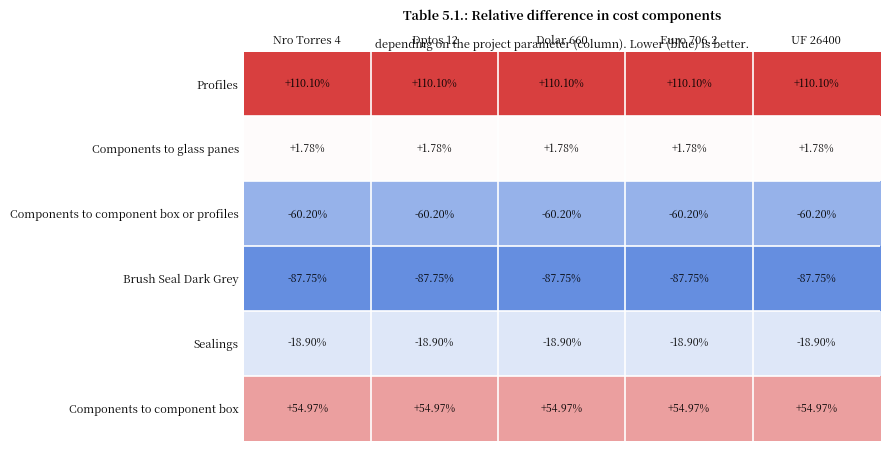

Which series has the largest total across all categories?

Profiles